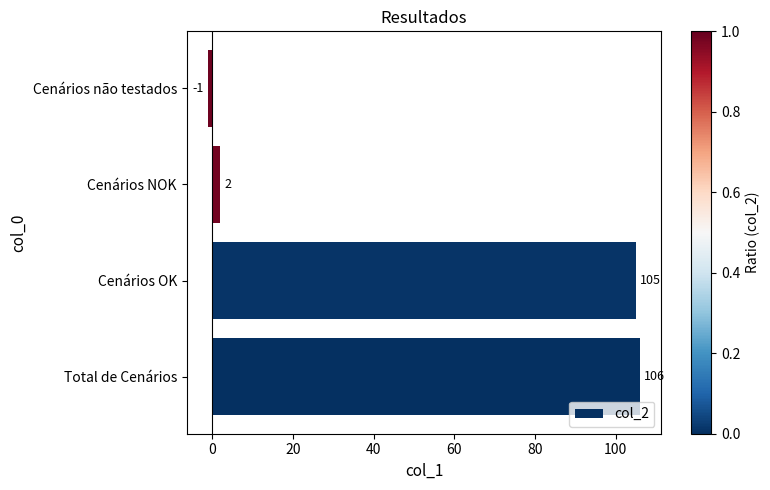

Reading top to bottom, list all the values displayed in this chart.

-1	2	105	106